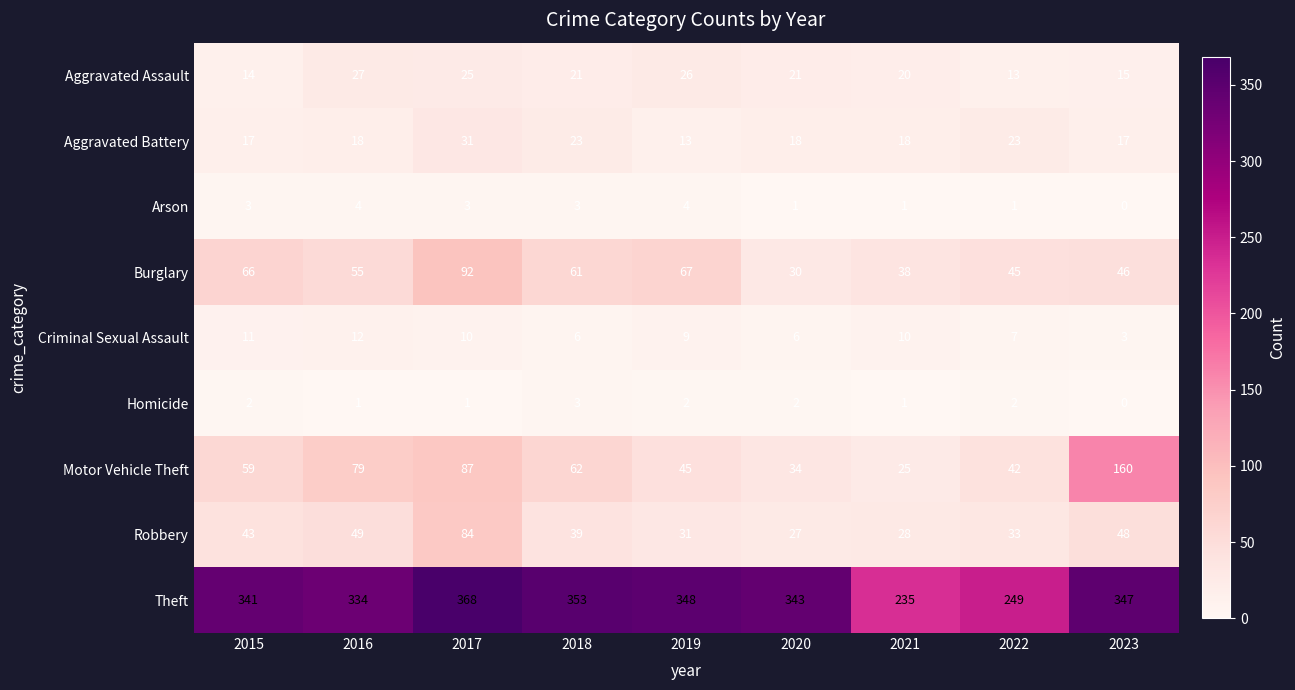

The Homicide series shows 1 at 2021. True or false?

True